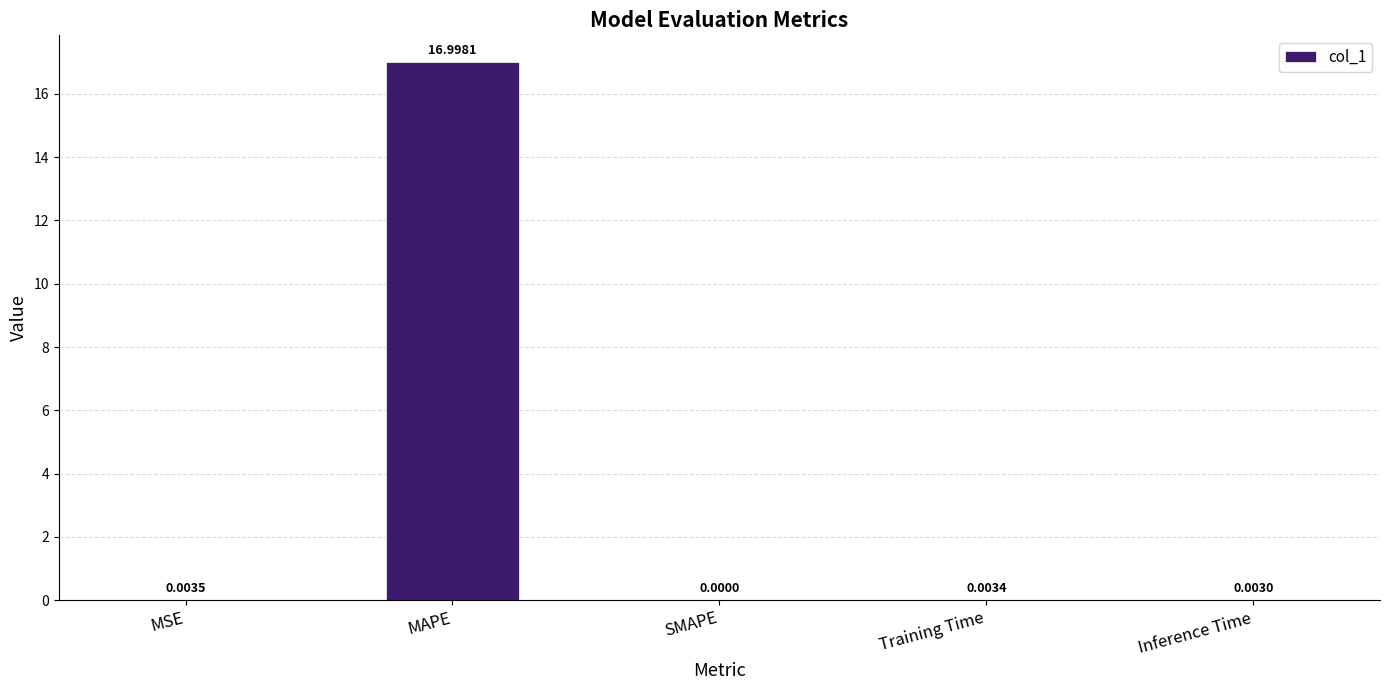

Which has a higher value, Training Time or MAPE?

MAPE